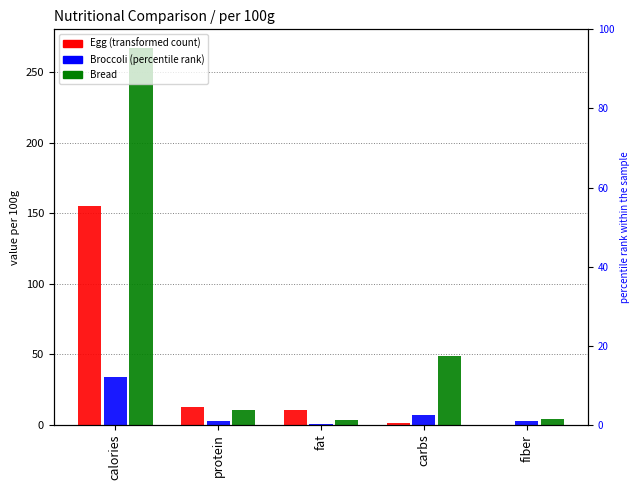

Which label corresponds to the largest value in the chart?

calories